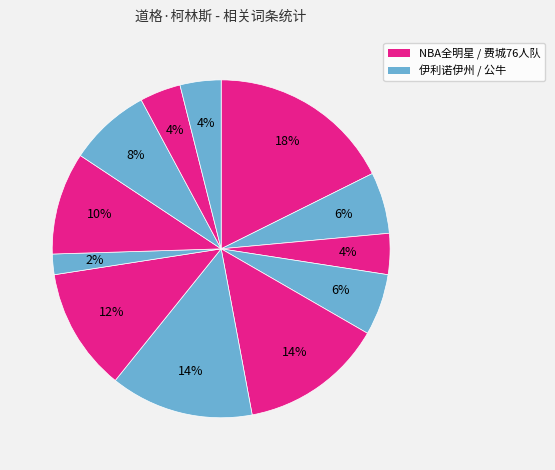

How many slices are in this pie chart?

12